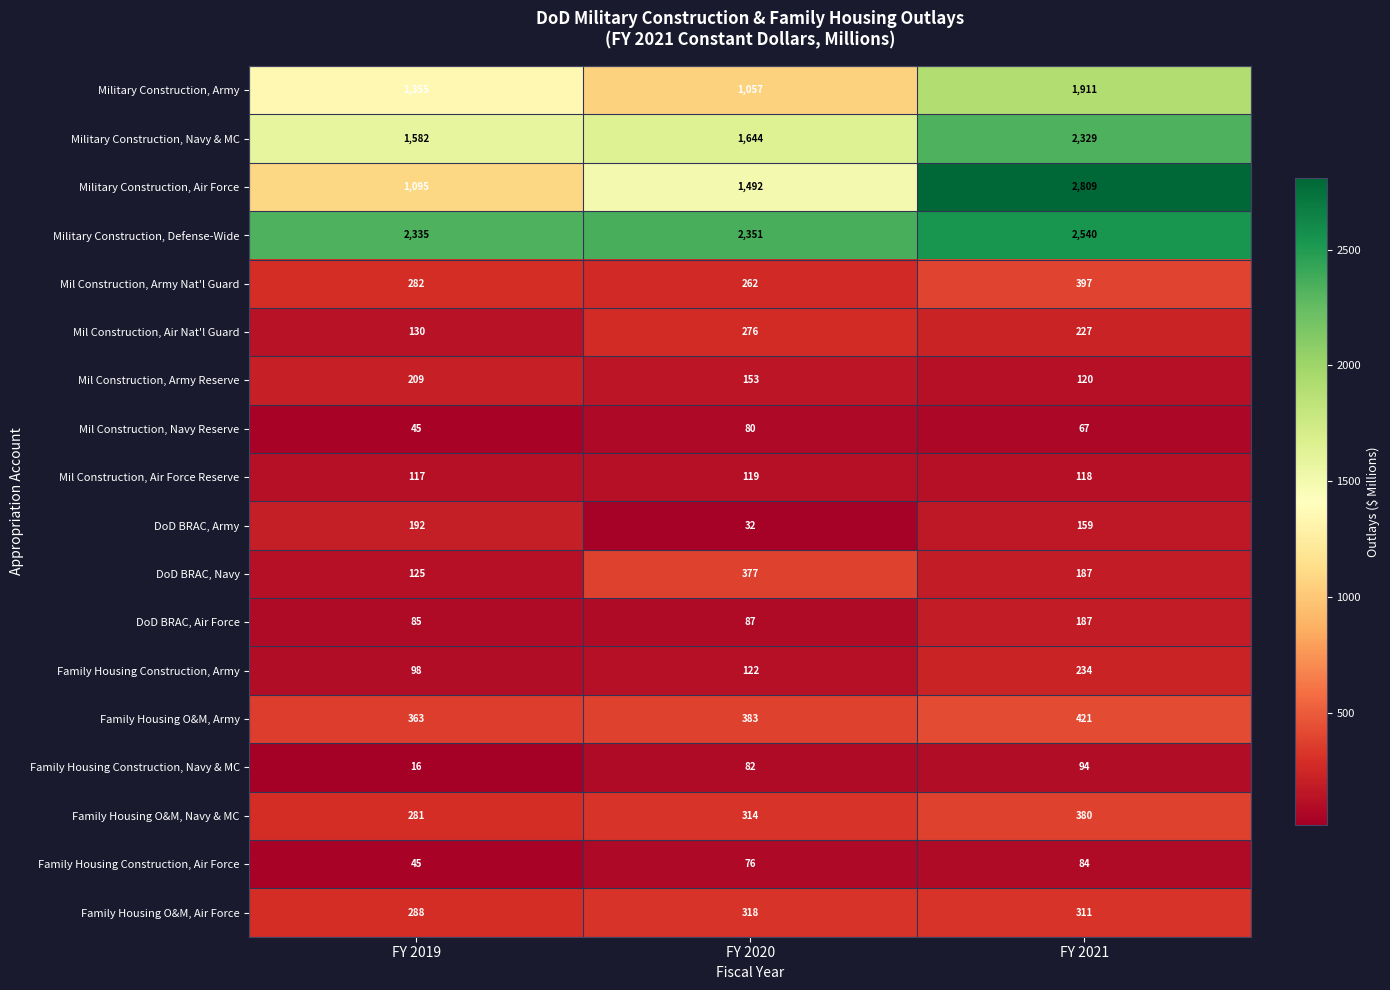

True or false: Mil Construction, Air Nat'l Guard has a value of 480 at FY 2020.

False